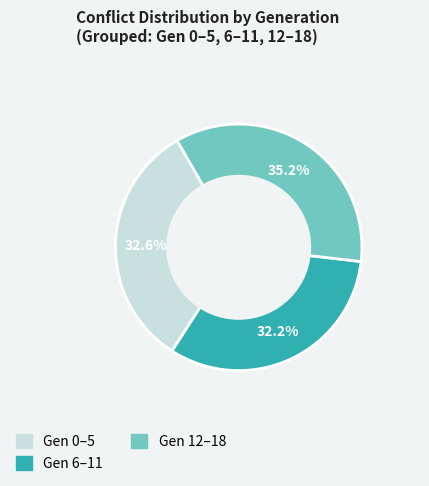

Is there a majority slice in this chart?

No